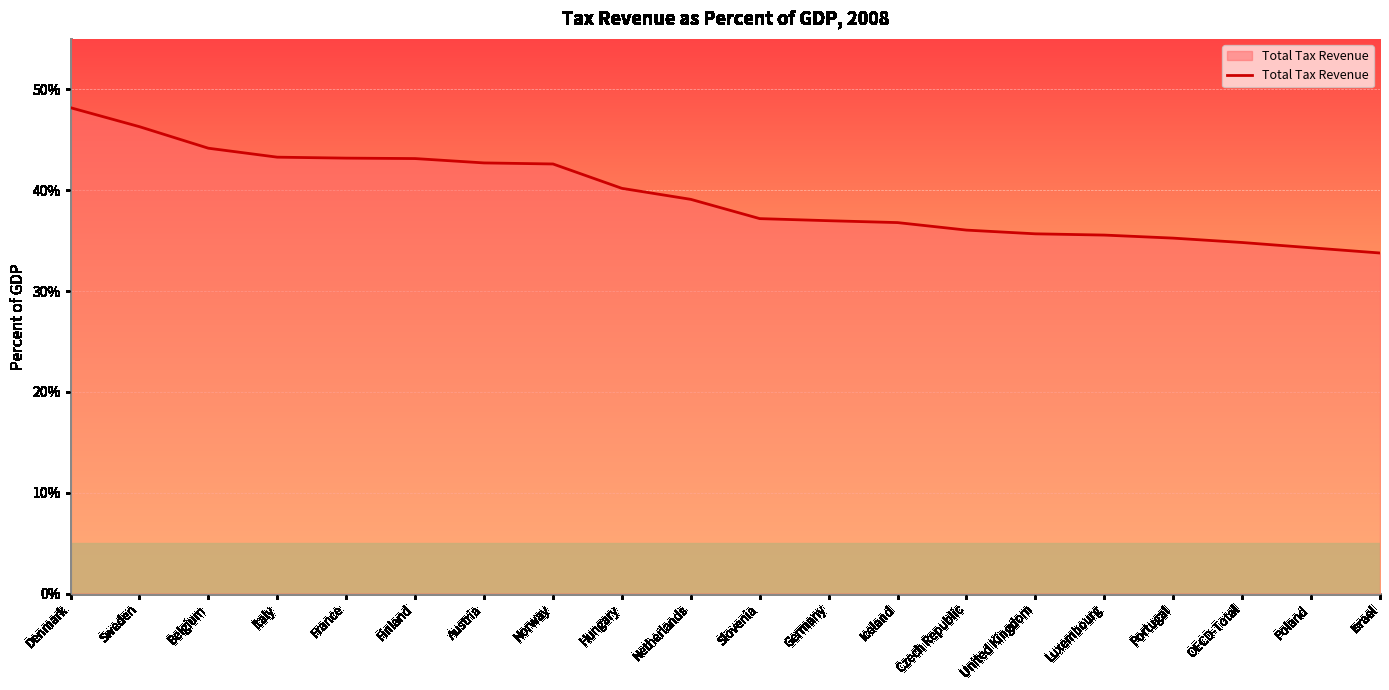

What is the ratio of the value at Norway to the value at Belgium?

1.0